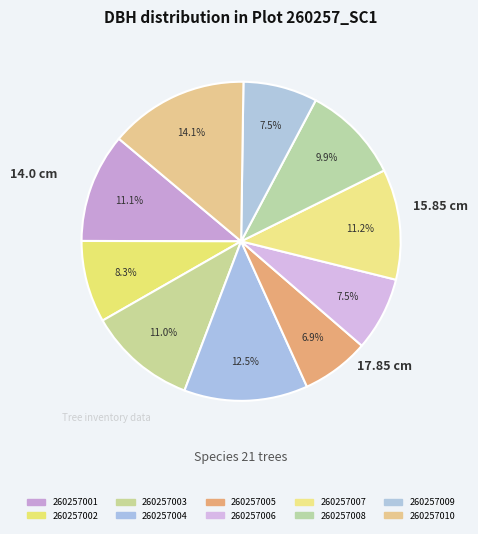

Count the number of slices in the pie.

10